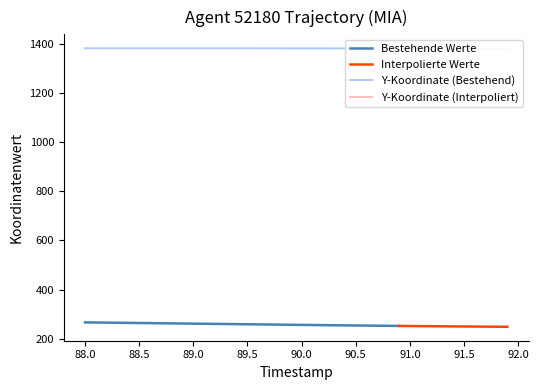

What is the highest value of the Bestehende Werte series?

266.2